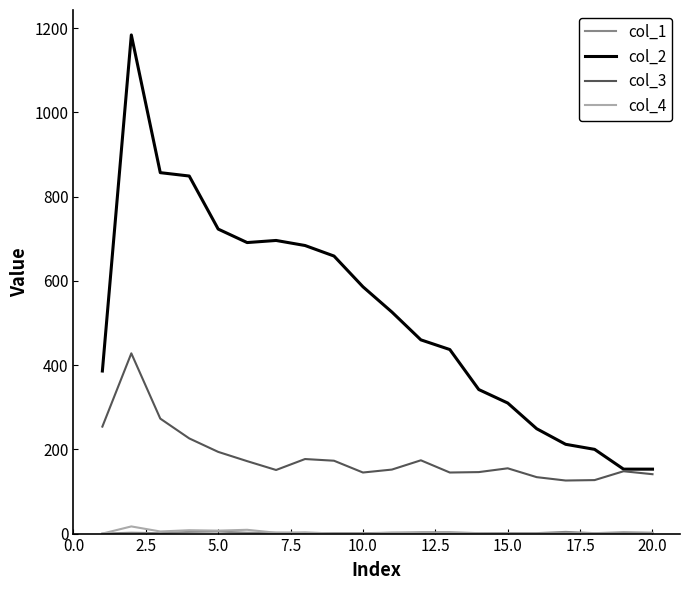

Which series has the largest range (max minus min)?

col_2